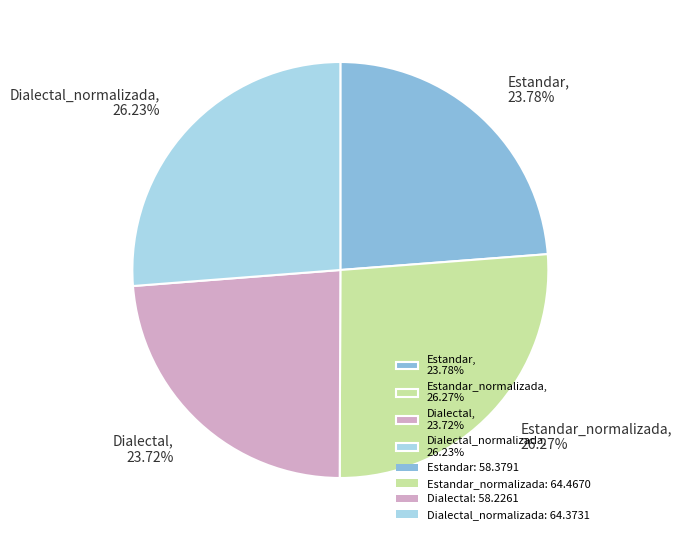

Between Estandar, 23.78% and Dialectal_normalizada, 26.23%, which is larger?

Dialectal_normalizada, 26.23%